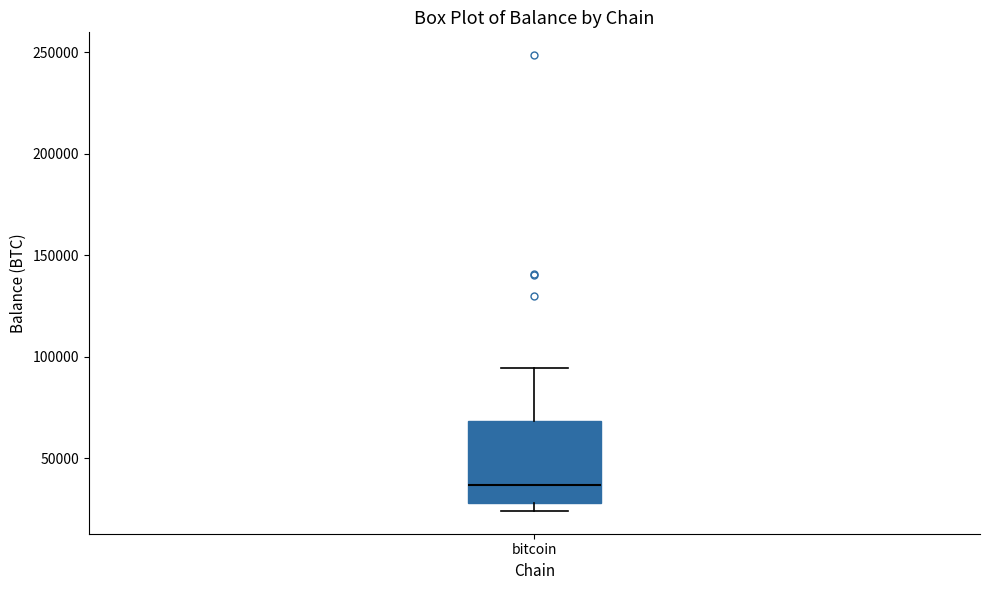

Transcribe this box plot: give where the median line is, the range the box spans, and where the two whiskers end, as read against the y-axis. The values are not printed on the chart, so give them approximately, as read against the axis.

median 35000, box 30000 to 70000, whiskers 25000 to 95000